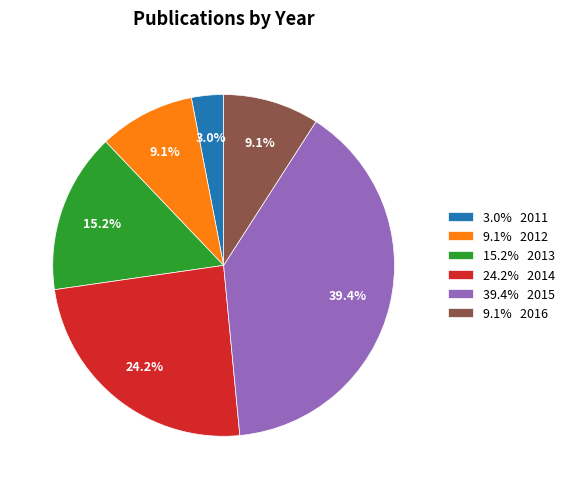

Between 24.2% 2014 and 9.1% 2016, which is larger?

24.2% 2014